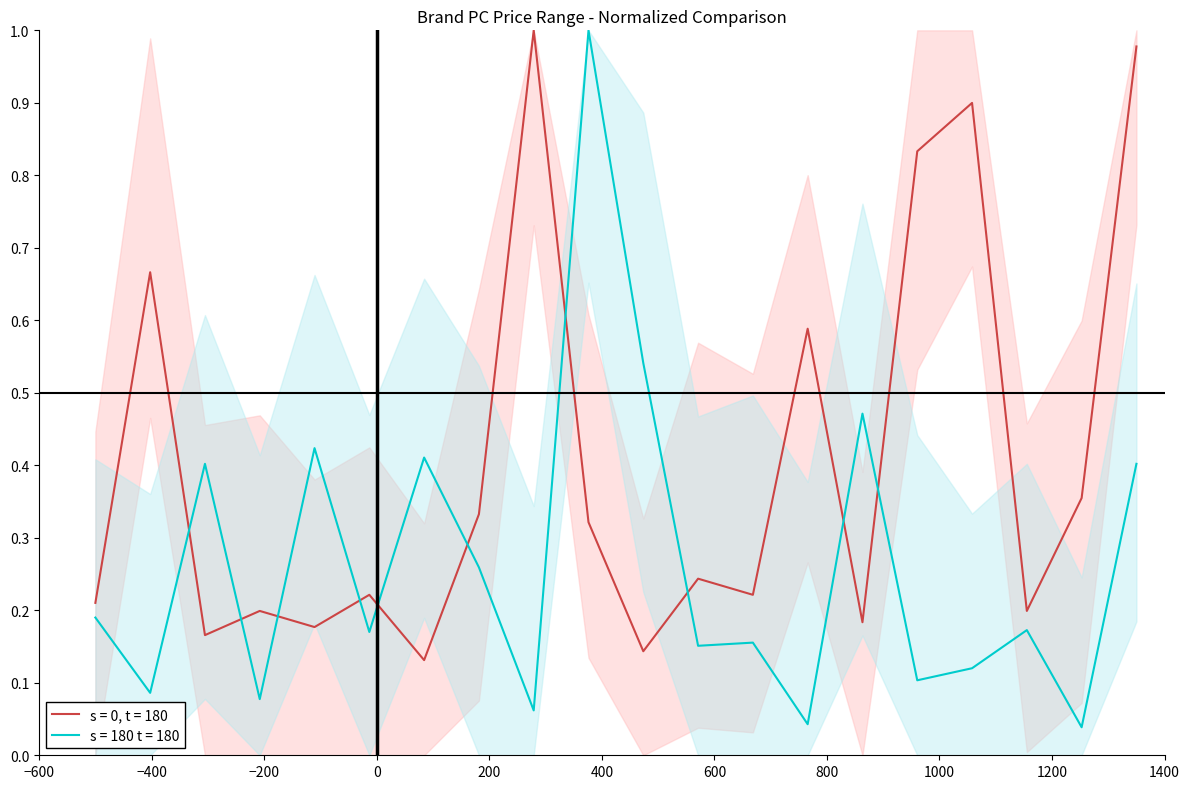

How many times do s = 0, t = 180 and s = 180 t = 180 cross each other?

10